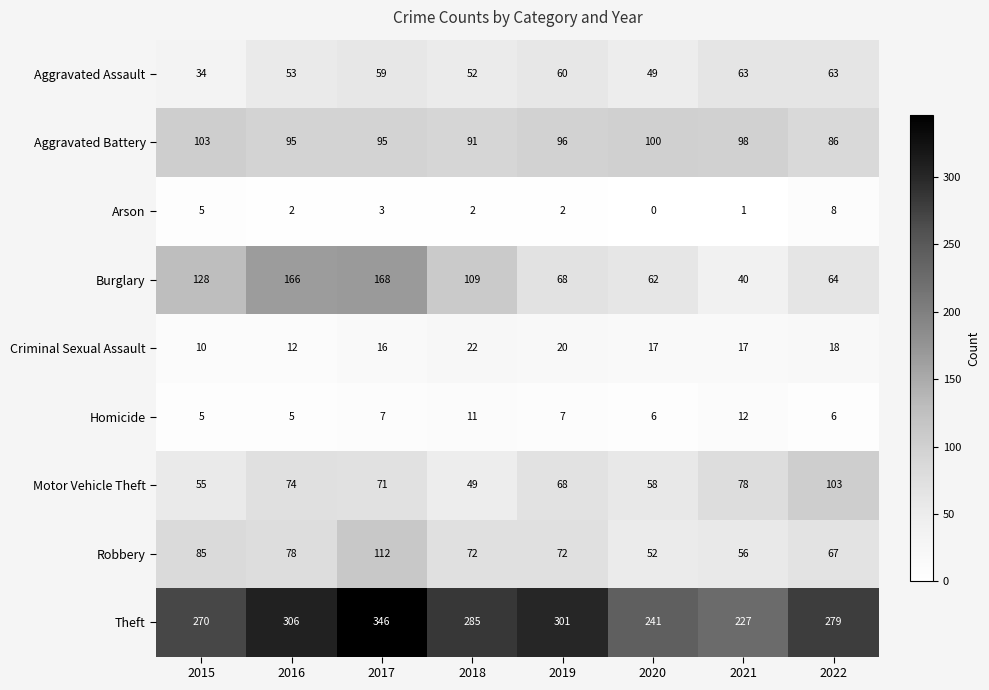

What is the total value across all series at 2019?

694